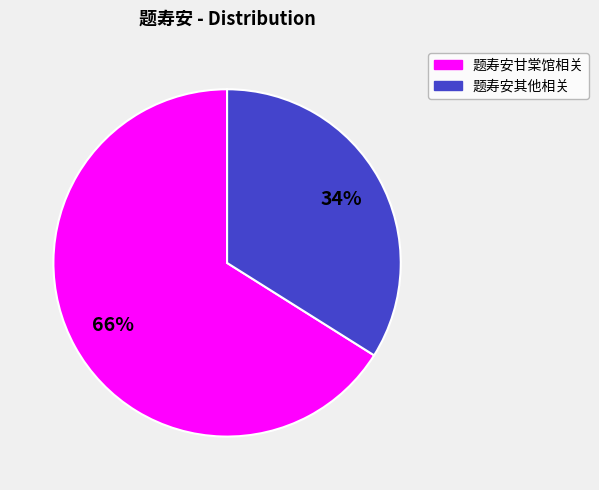

Is the sum of 题寿安甘棠馆相关 and 题寿安其他相关 greater than half?

Yes